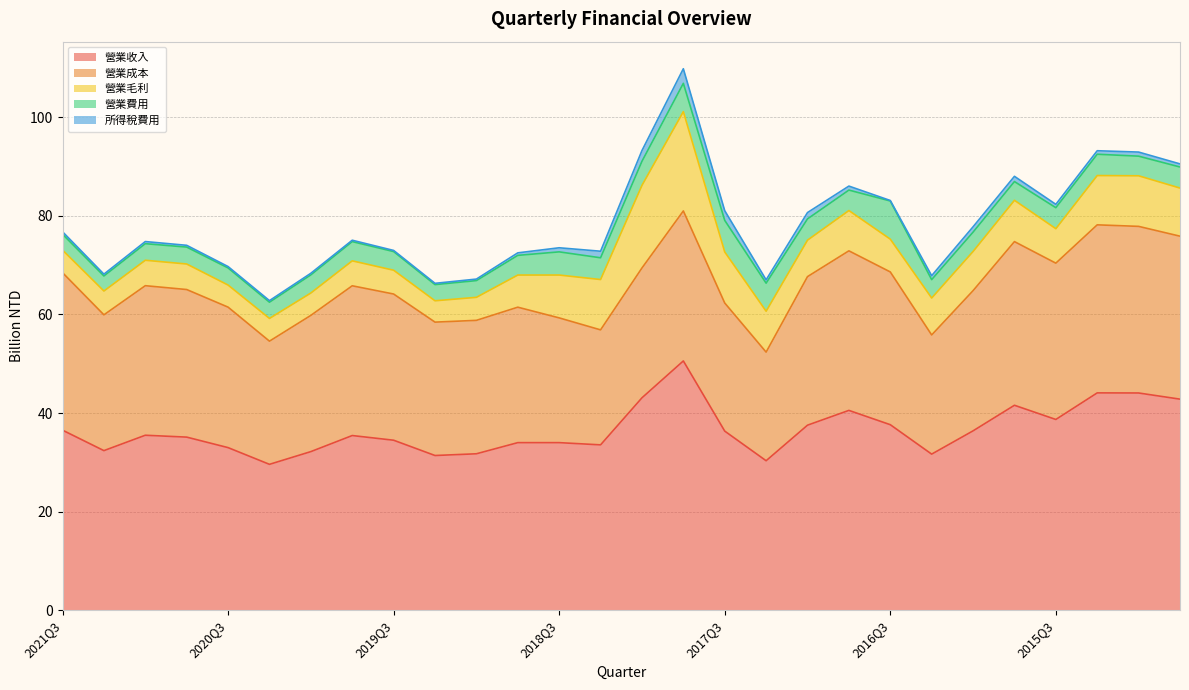

What is the lowest value of the 營業收入 series?

29.6